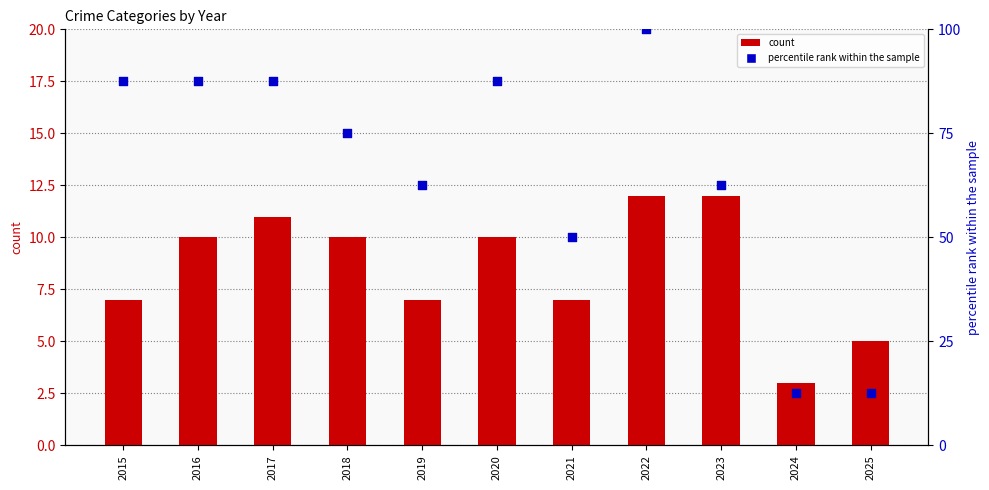

At which category is the sum across all series the highest?

2022